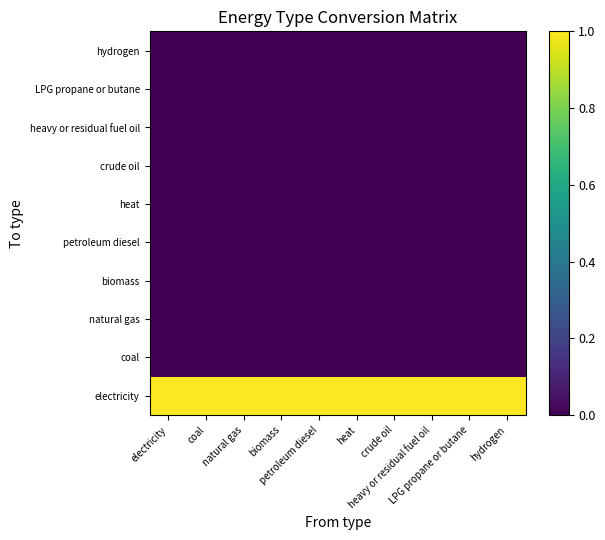

What is the spread (max minus min) of values at electricity?

1